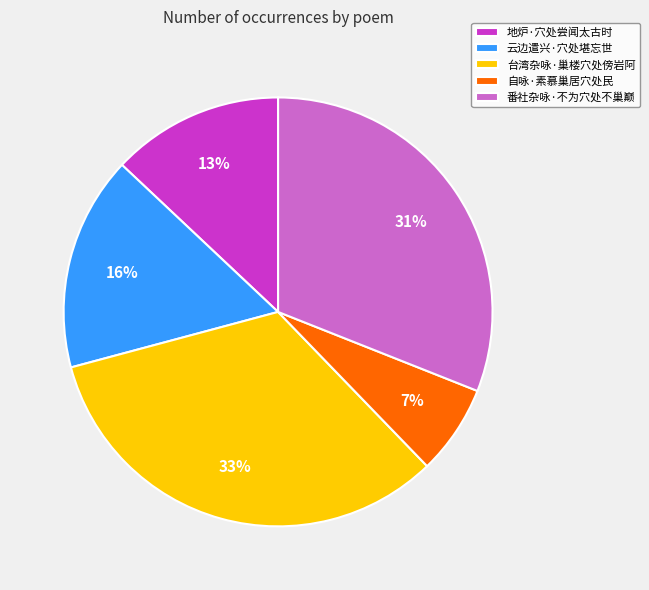

To the nearest percent, what is the difference between the largest and smallest slice percentages?

26%